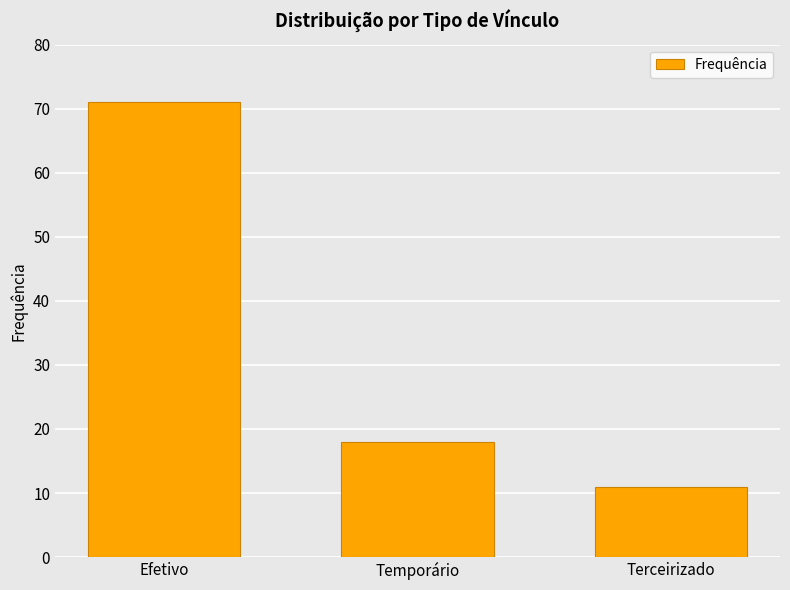

Count the number of categories in the chart.

3